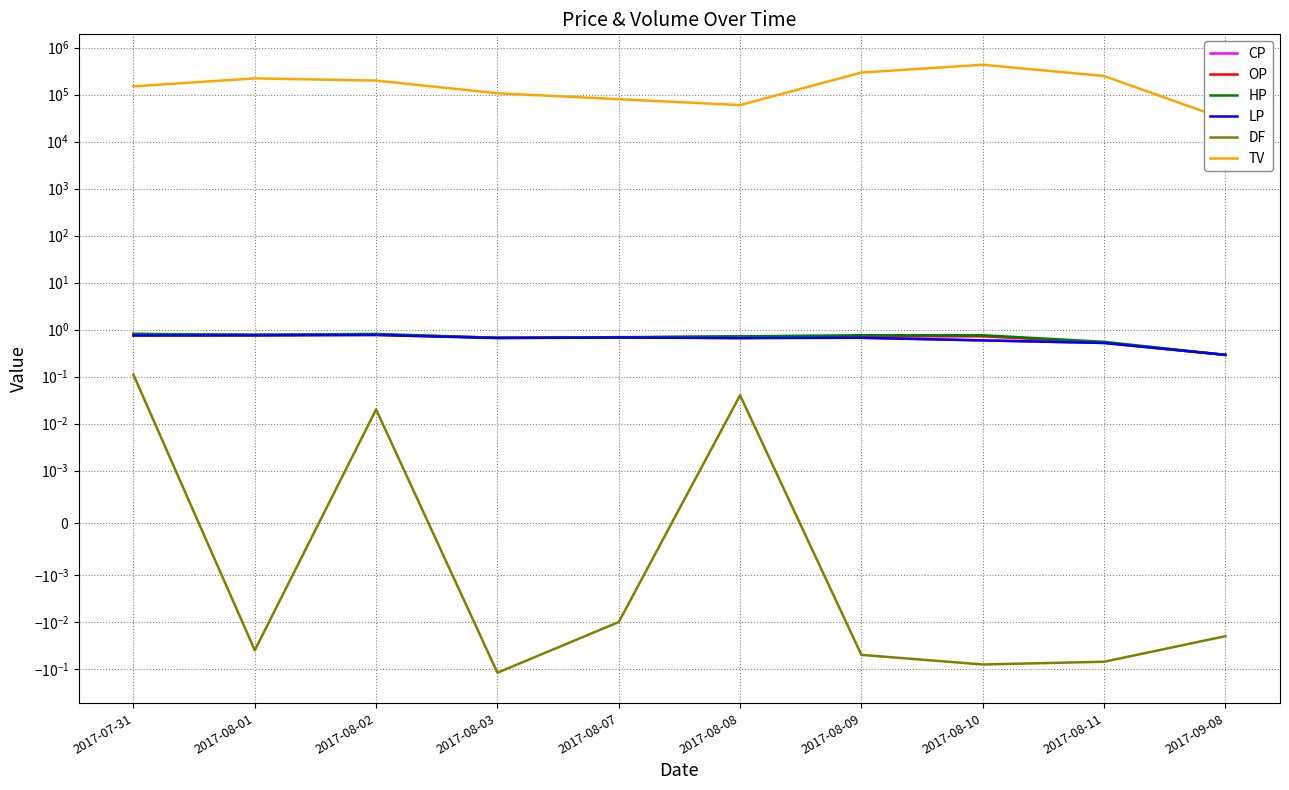

How many lines are shown in the chart?

6